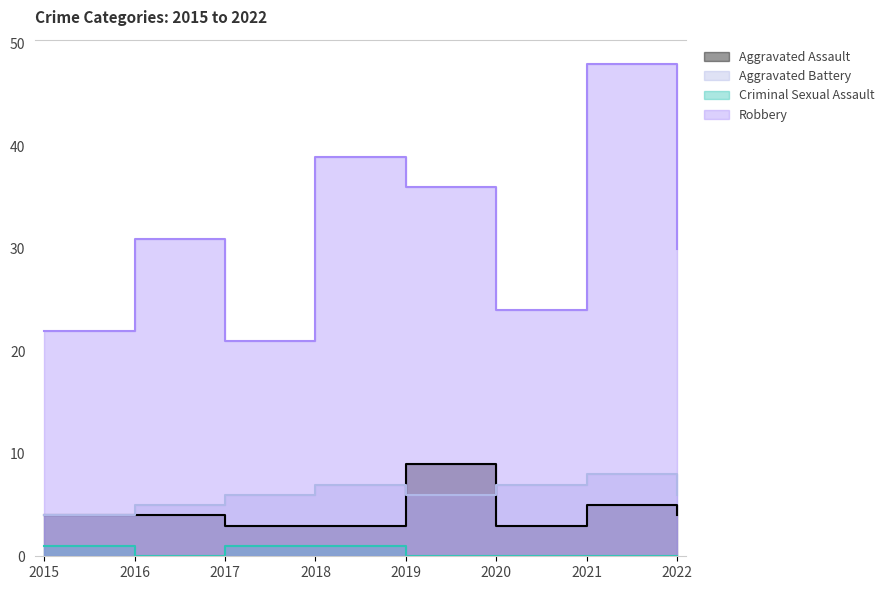

Does the chart have visible grid lines?

No